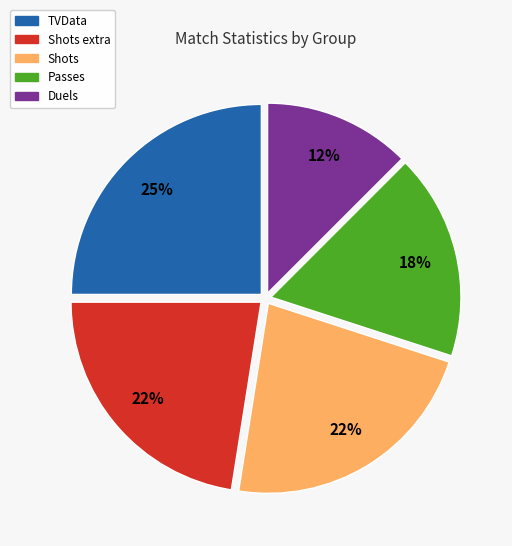

To the nearest percent, what is the average slice percentage?

20%